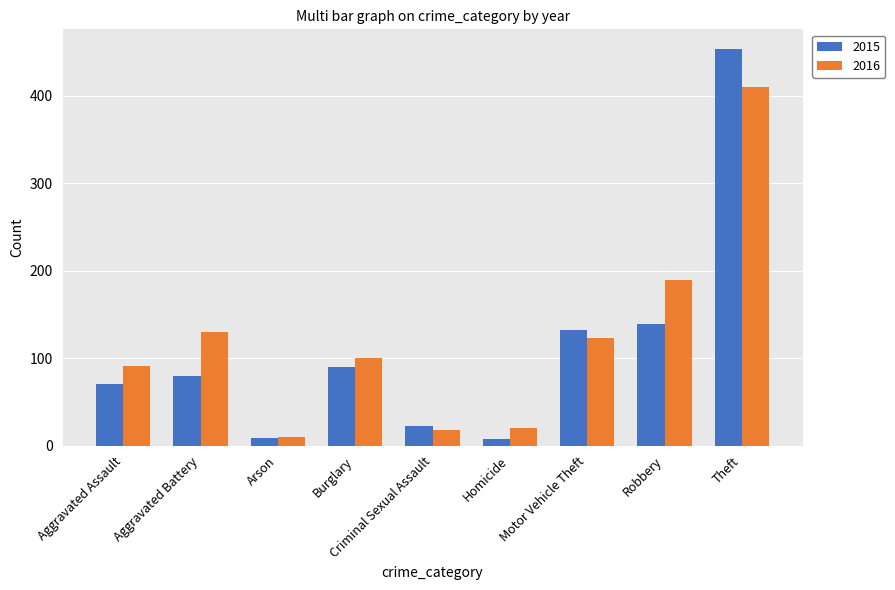

How many groups of bars are there?

9